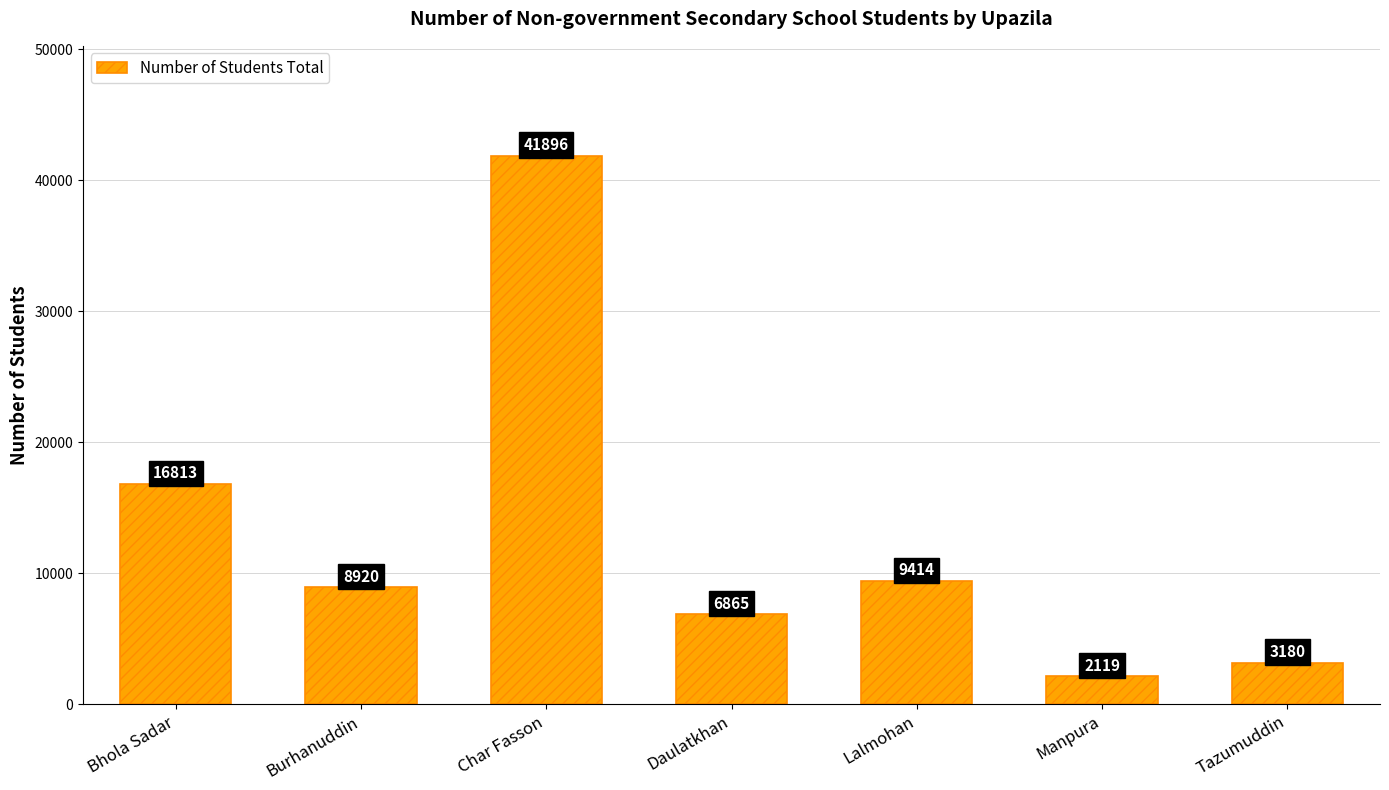

The chart shows a value of 3517 at Daulatkhan. True or false?

False